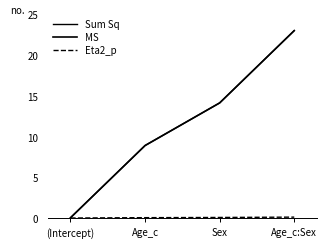

True or false: Sum Sq has a value of 0.1 at (Intercept).

False